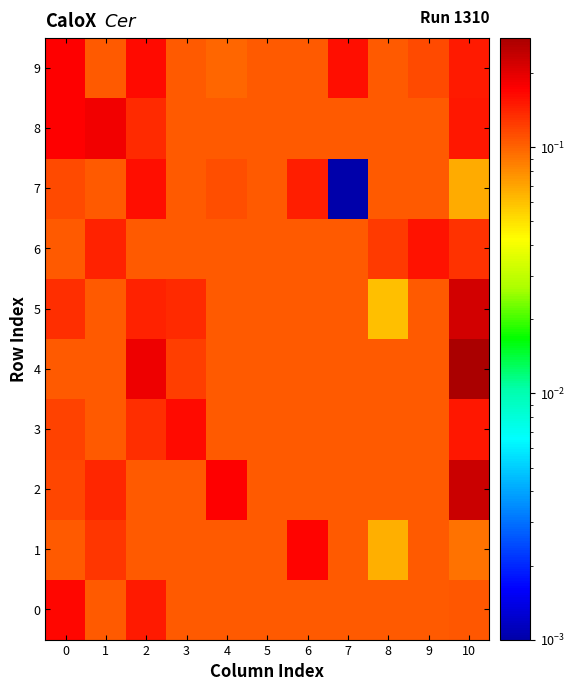

Reading left to right, what are all the values shown in this chart?

0: 0=0.2	1=0.1	2=0.1	3=0.1	4=0.1	5=0.1	6=0.1	7=0.1	8=0.1	9=0.1	10=0.1
1: 0=0.1	1=0.1	2=0.1	3=0.1	4=0.1	5=0.1	6=0.2	7=0.1	8=0.1	9=0.1	10=0.1
2: 0=0.1	1=0.1	2=0.1	3=0.1	4=0.2	5=0.1	6=0.1	7=0.1	8=0.1	9=0.1	10=0.2
3: 0=0.1	1=0.1	2=0.1	3=0.2	4=0.1	5=0.1	6=0.1	7=0.1	8=0.1	9=0.1	10=0.2
4: 0=0.1	1=0.1	2=0.2	3=0.1	4=0.1	5=0.1	6=0.1	7=0.1	8=0.1	9=0.1	10=0.3
5: 0=0.1	1=0.1	2=0.1	3=0.1	4=0.1	5=0.1	6=0.1	7=0.1	8=0.1	9=0.1	10=0.2
6: 0=0.1	1=0.1	2=0.1	3=0.1	4=0.1	5=0.1	6=0.1	7=0.1	8=0.1	9=0.2	10=0.1
7: 0=0.1	1=0.1	2=0.2	3=0.1	4=0.1	5=0.1	6=0.1	7=0.0	8=0.1	9=0.1	10=0.1
8: 0=0.2	1=0.2	2=0.1	3=0.1	4=0.1	5=0.1	6=0.1	7=0.1	8=0.1	9=0.1	10=0.2
9: 0=0.2	1=0.1	2=0.2	3=0.1	4=0.1	5=0.1	6=0.1	7=0.2	8=0.1	9=0.1	10=0.1